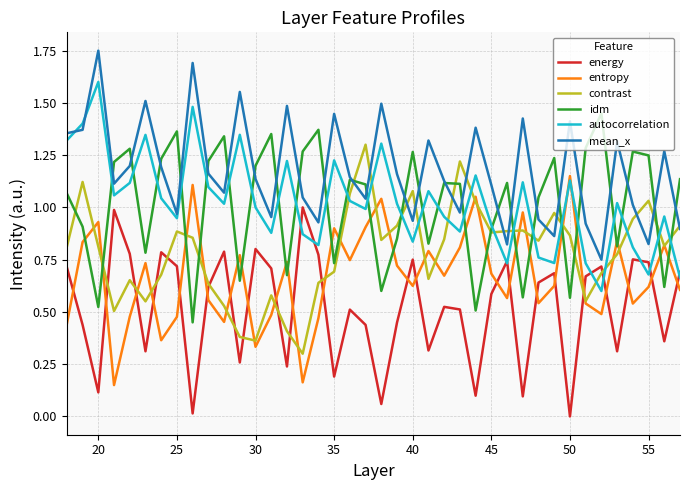

True or false: energy and mean_x cross at least once.

False